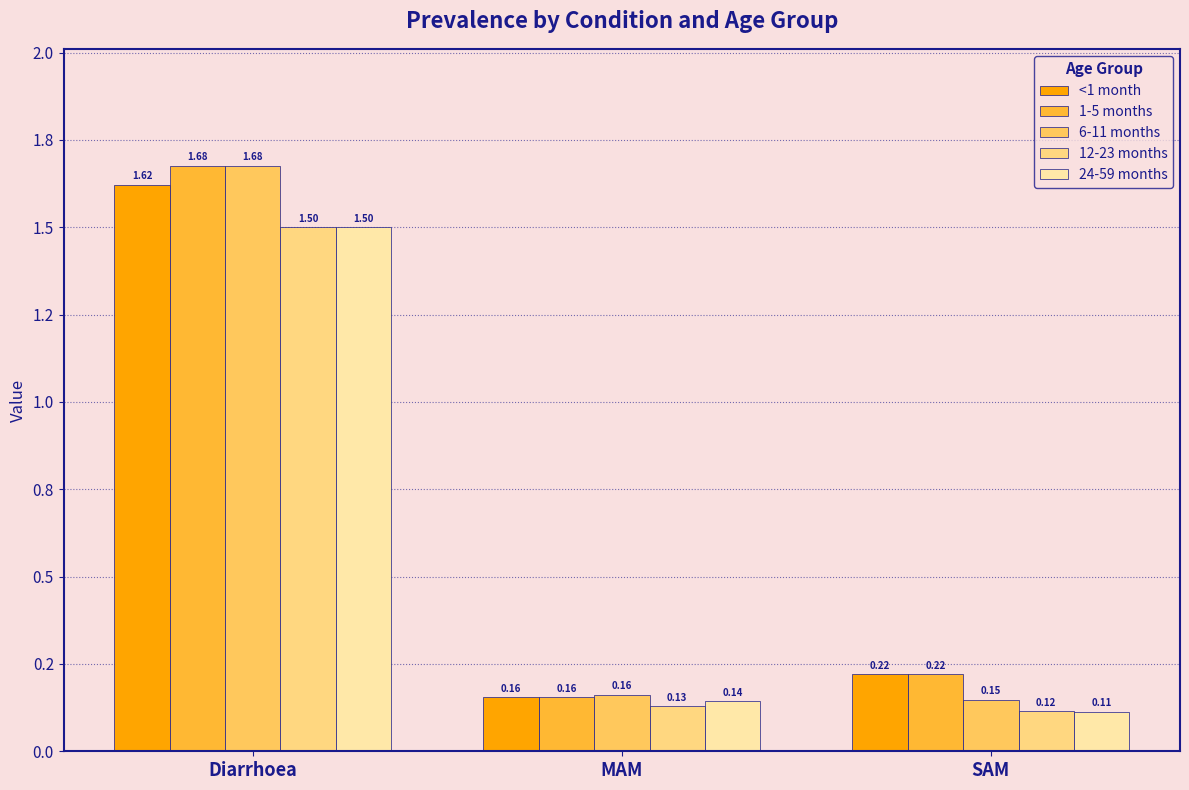

What is the label of the 3rd bar from the right?

Diarrhoea